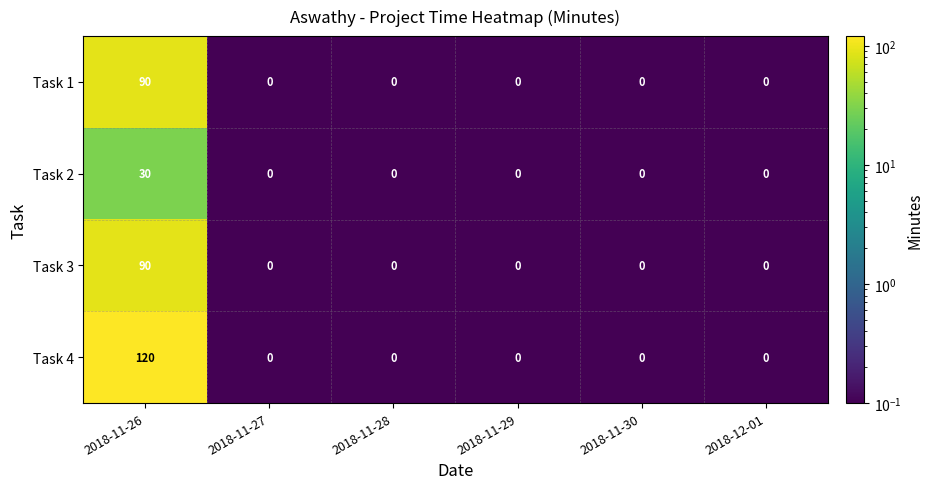

True or false: Task 4 has a value of 0 at 2018-11-28.

True